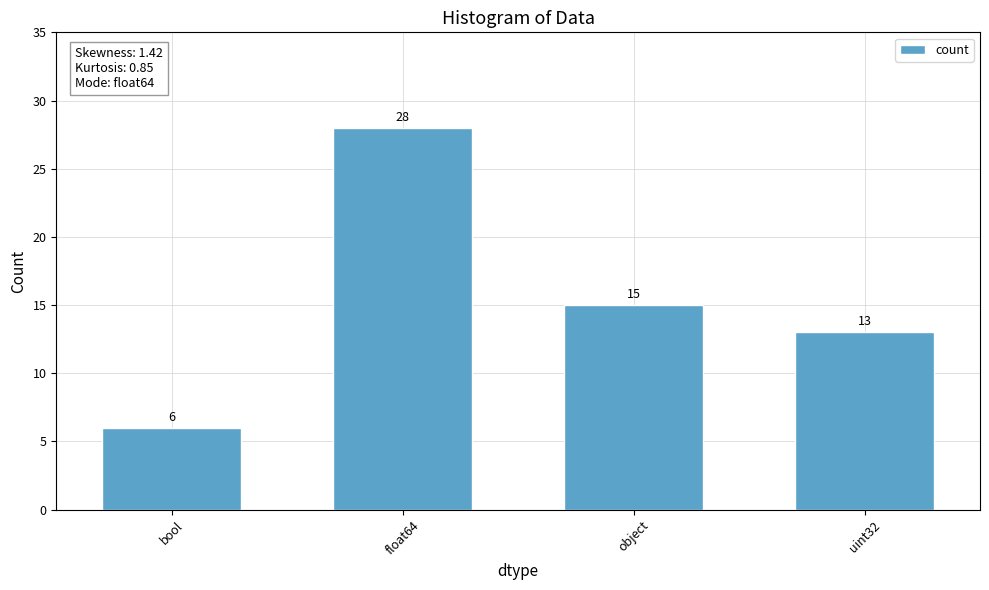

Are the bars horizontal?

No